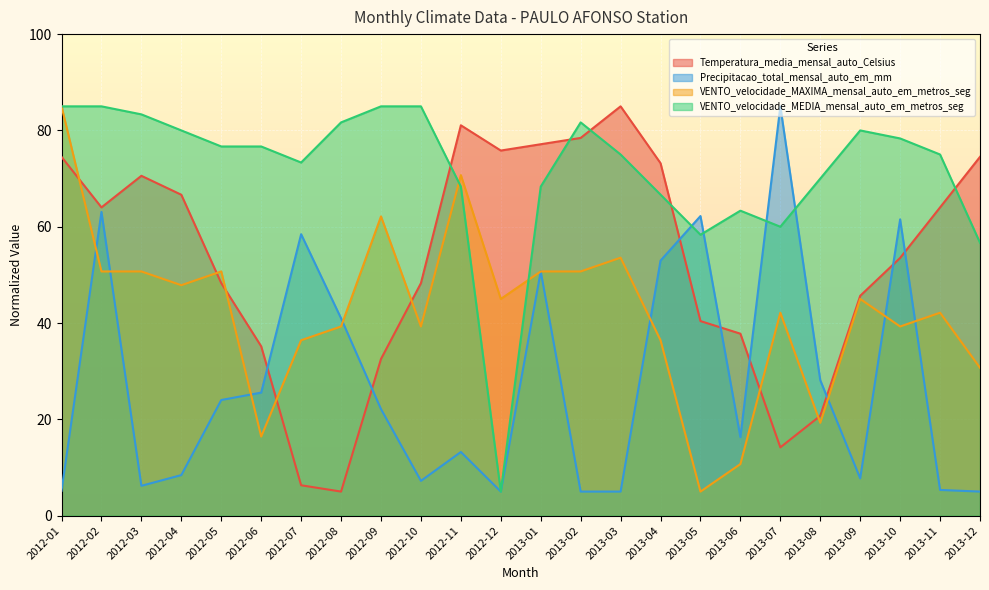

What are all the series names shown in the legend?

Temperatura_media_mensal_auto_Celsius, Precipitacao_total_mensal_auto_em_mm, VENTO_velocidade_MAXIMA_mensal_auto_em_metros_seg, VENTO_velocidade_MEDIA_mensal_auto_em_metros_seg